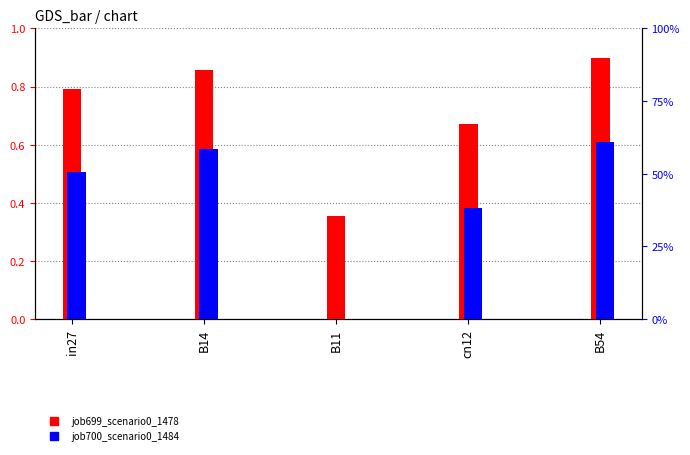

The value of job699_scenario0_1478 at in27 is 0.8. True or false?

True